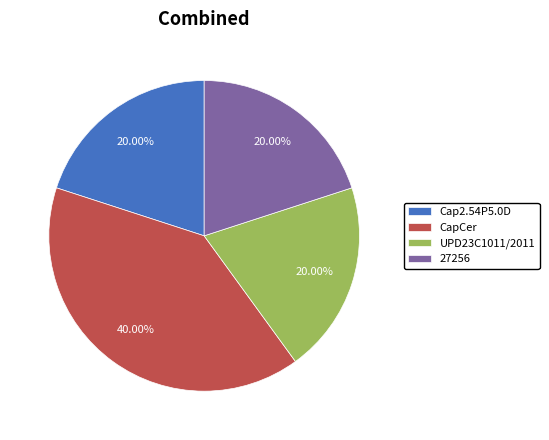

What is the ratio of the value at CapCer to the value at 27256?

2.0